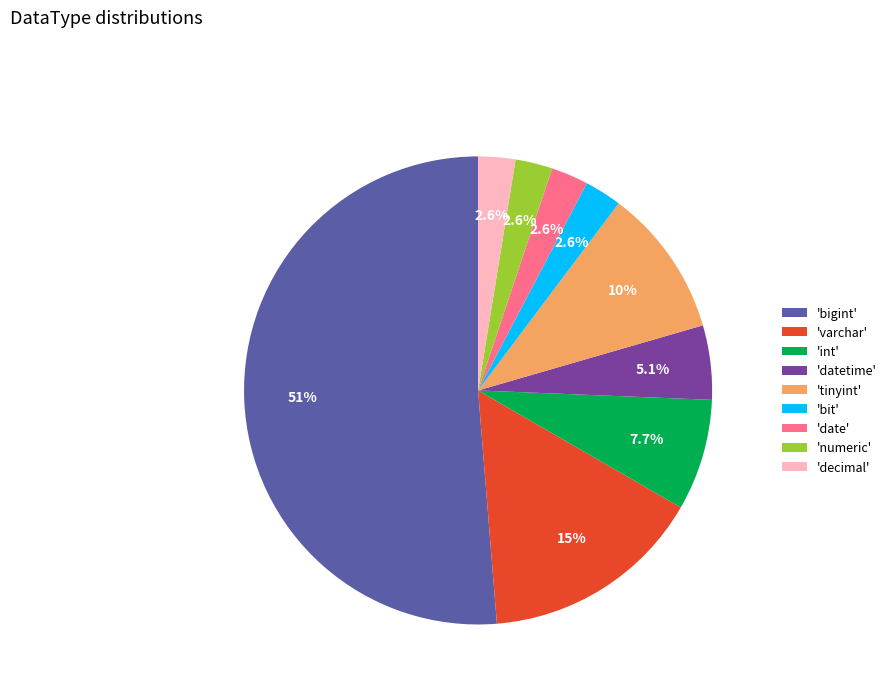

Is the sum of 'bit' and 'int' greater than half?

No